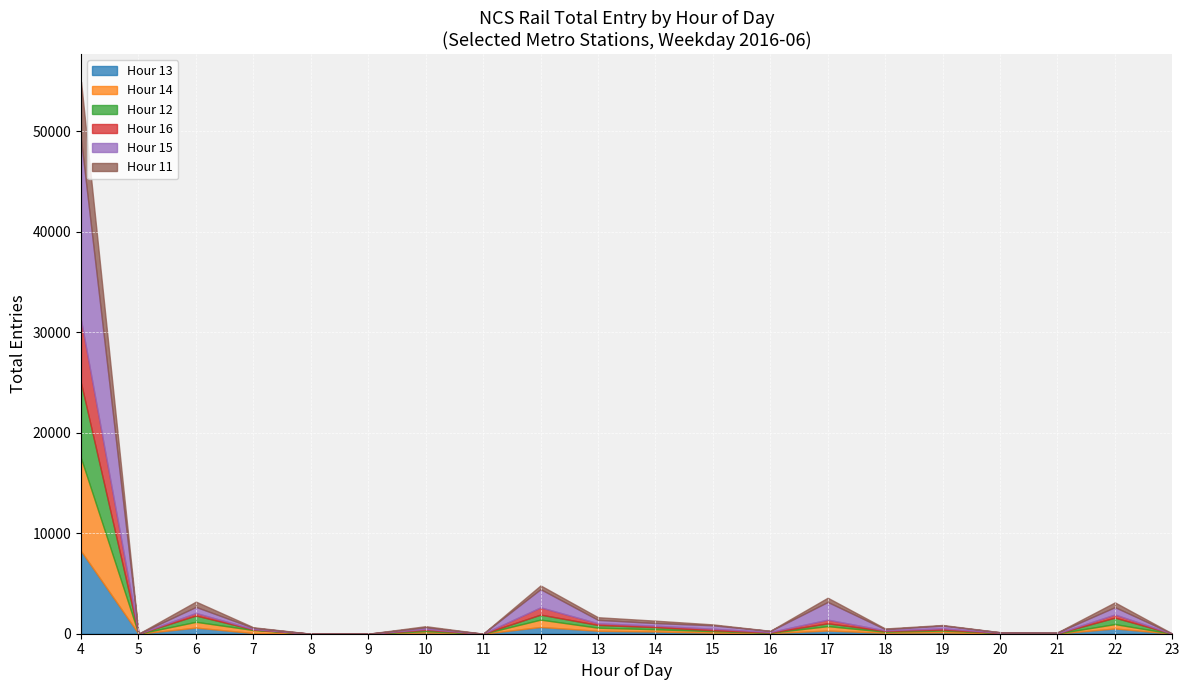

In Hour 14, how many points are lower than both neighbors (excluding endpoints)?

5